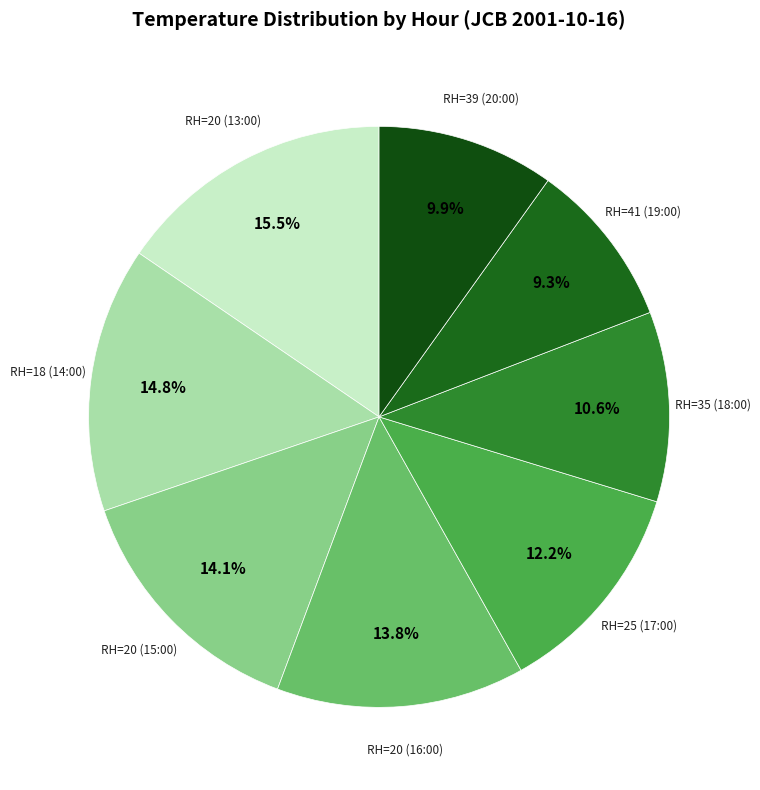

Which slice is the largest?

RH=20 (13:00)